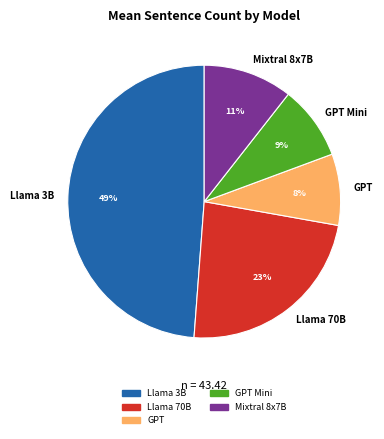

How many slices are in this pie chart?

5